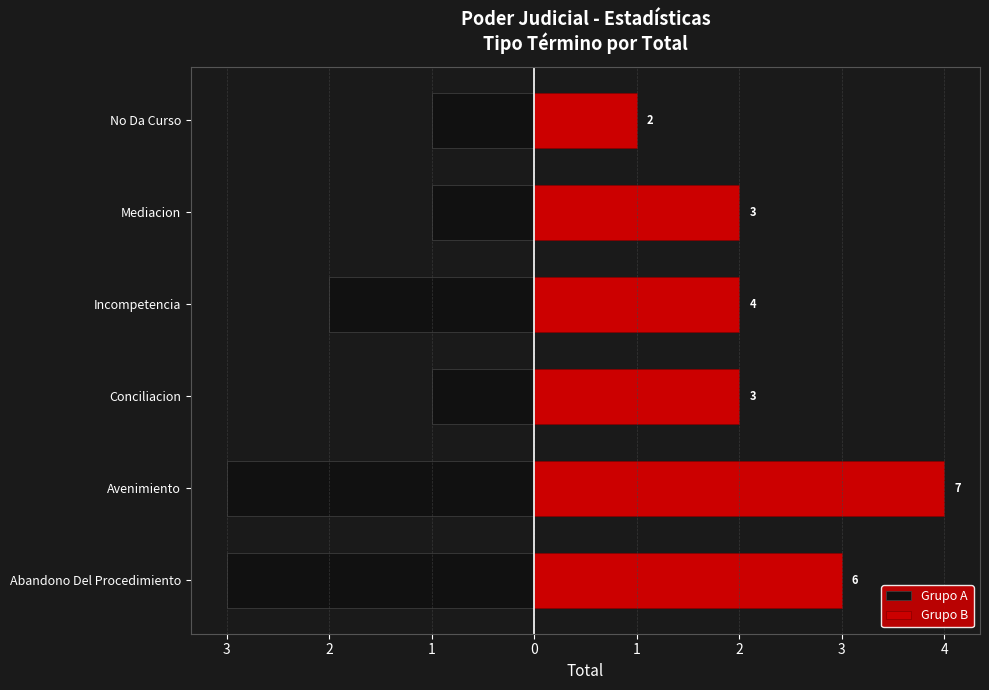

What is the maximum value shown in the chart?

4